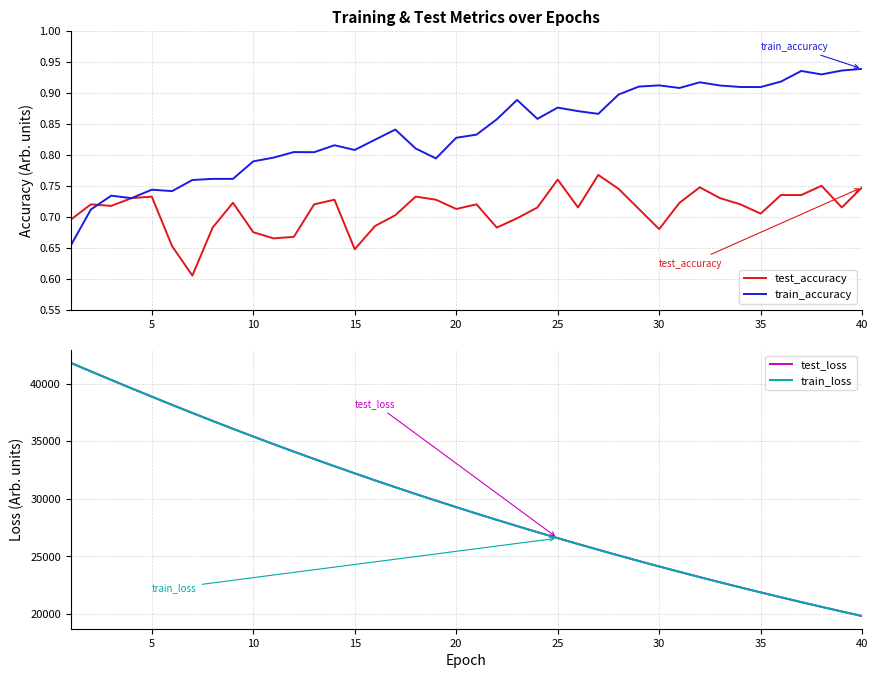

What is the lowest value of the train_loss series?

19817.7